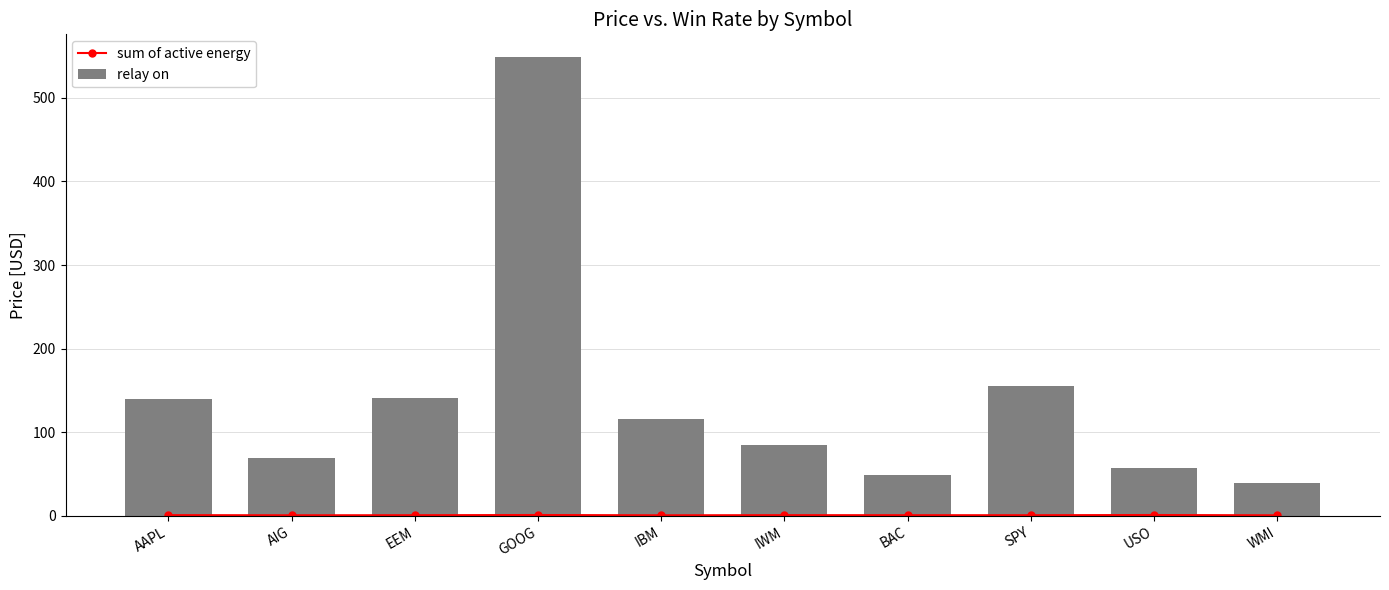

Are the bars horizontal?

No